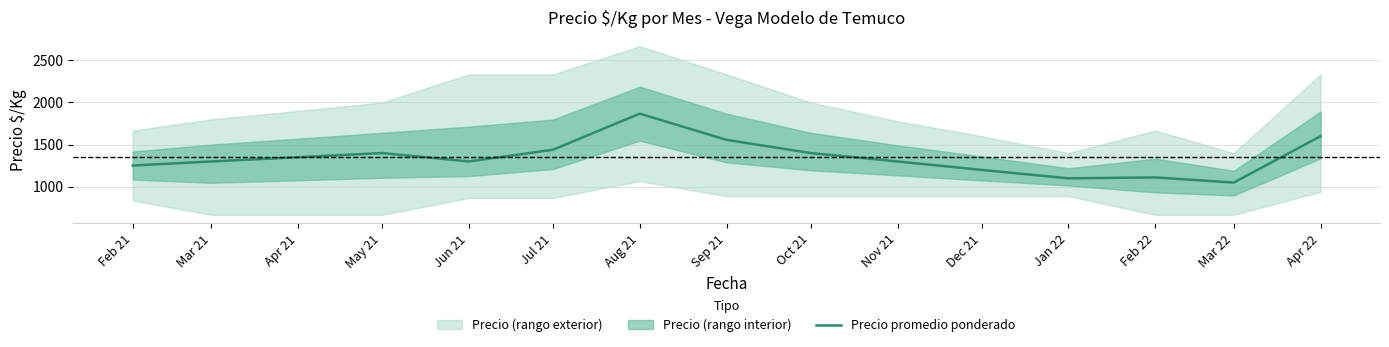

At which category does the chart reach its minimum across all series?

Mar 22